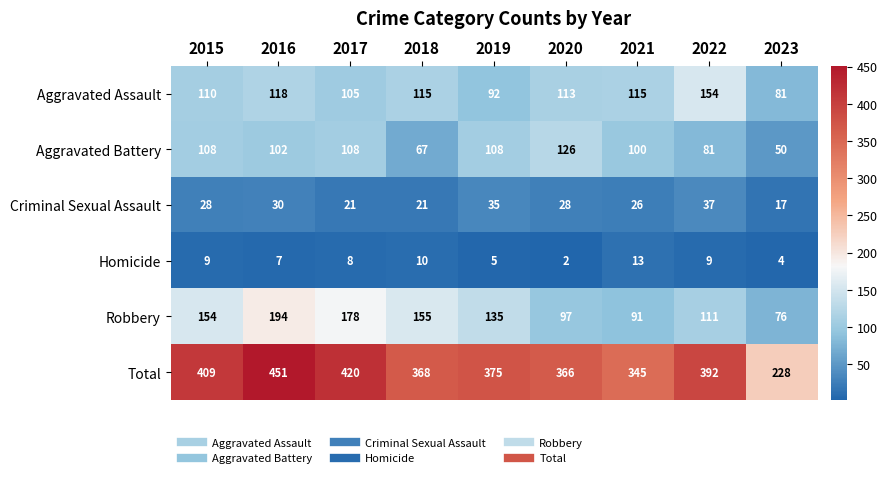

Which series has the largest total across all categories?

Total